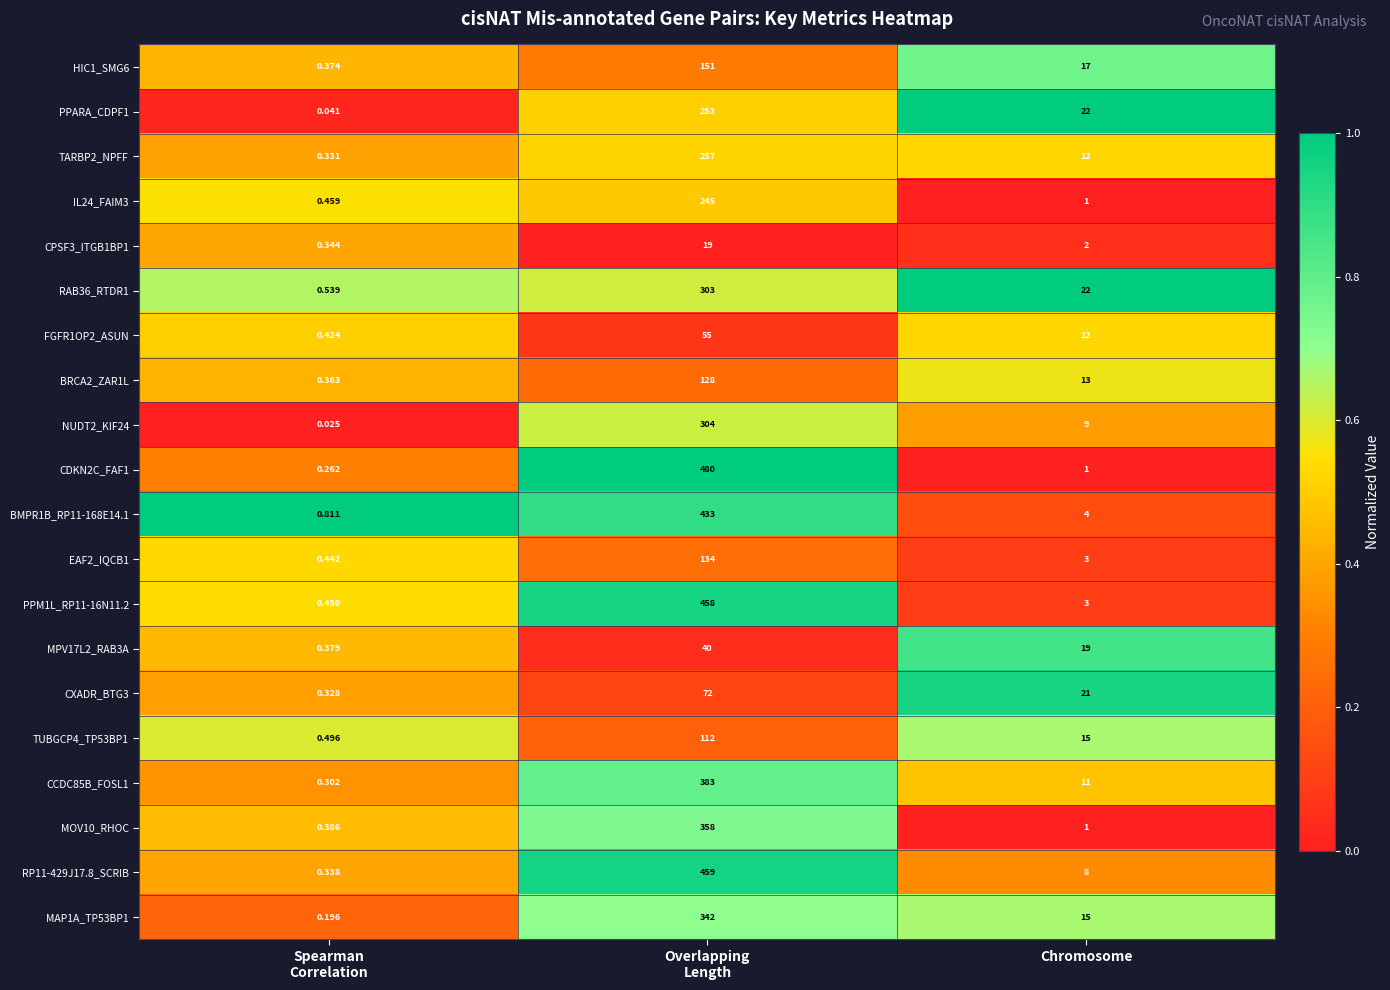

Where is EAF2_IQCB1 nearest to the value 67?

Chromosome